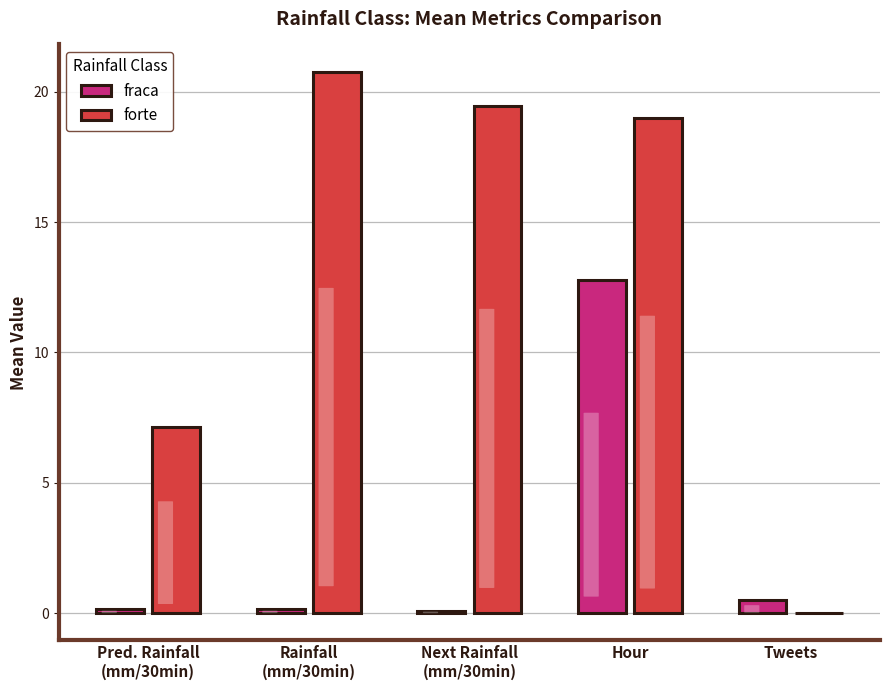

Where does the forte series first go above 19?

Rainfall
(mm/30min)